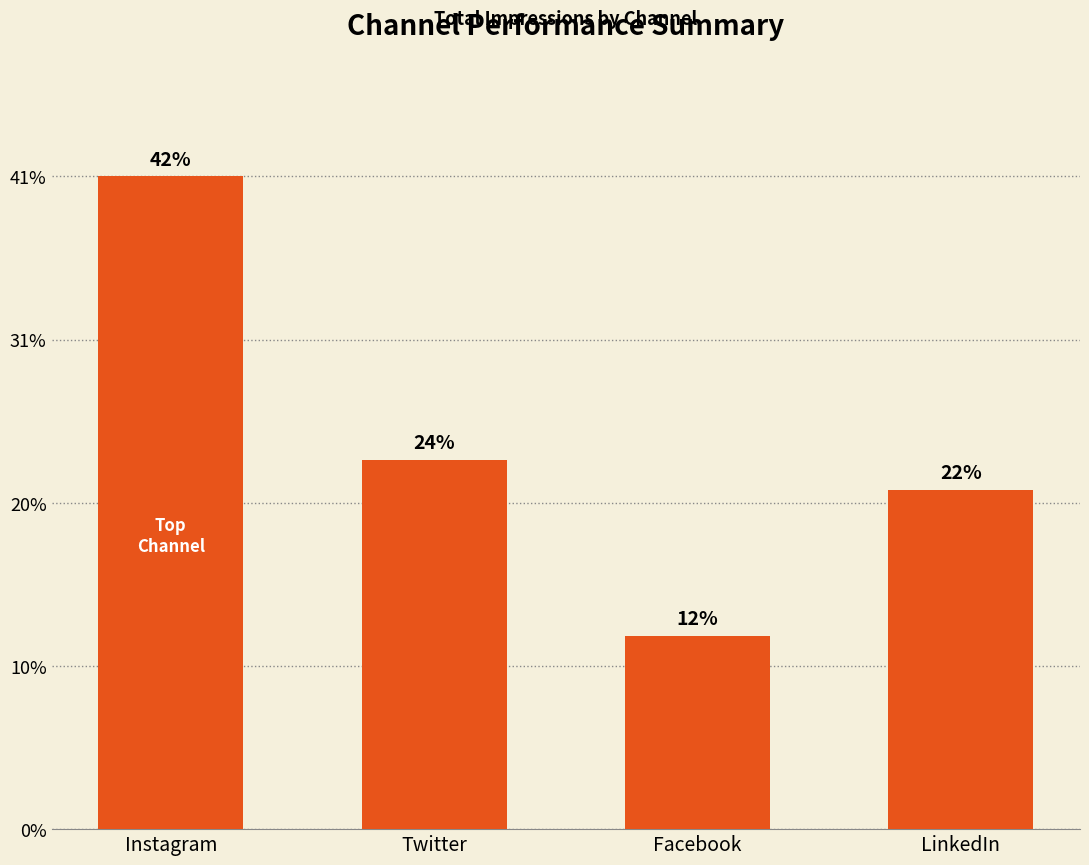

Does the chart contain any negative values?

No